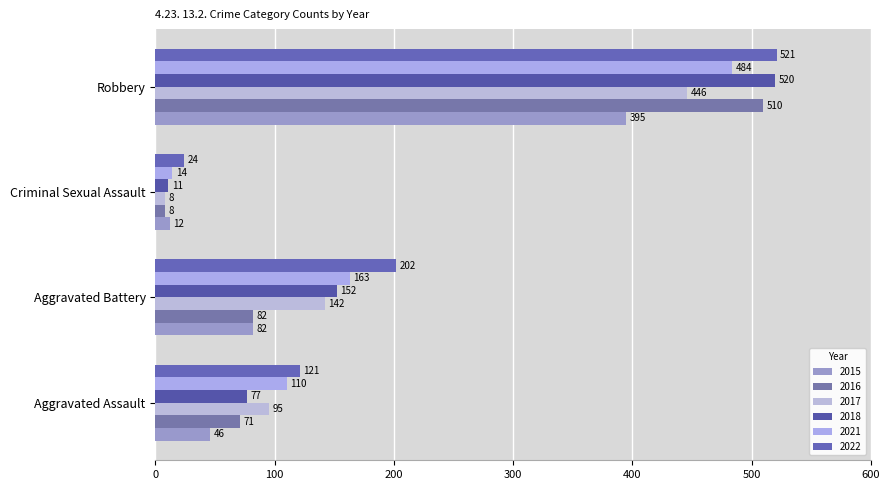

How many data points in 2015 are less than 82?

2